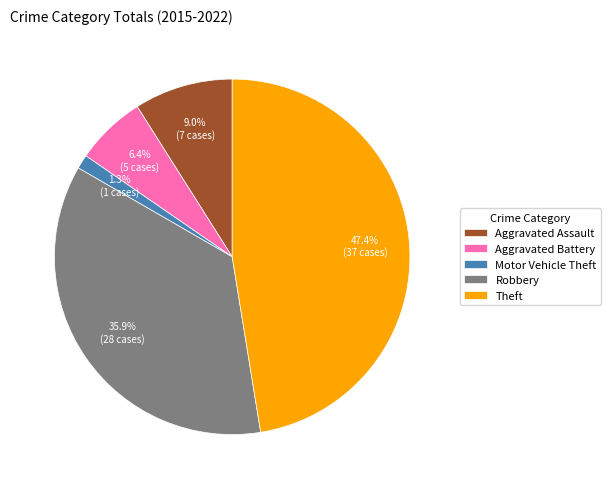

Does Aggravated Battery represent more than half of the total?

No